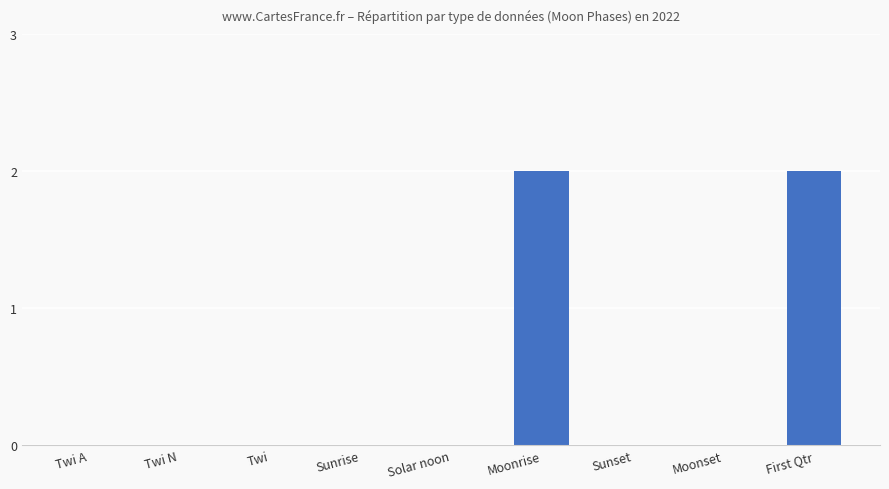

Is it true that the value at First Qtr is 3?

False